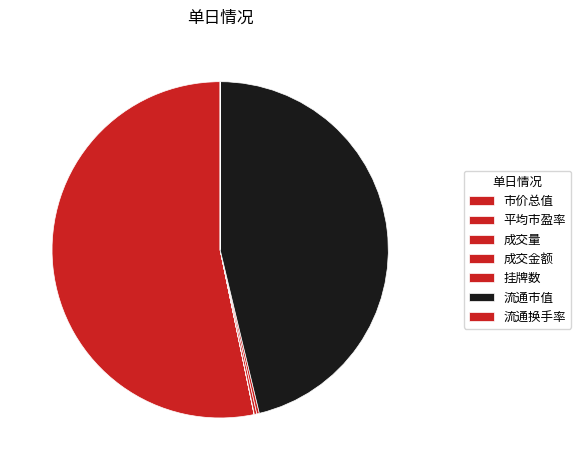

Count the number of slices in the pie.

7